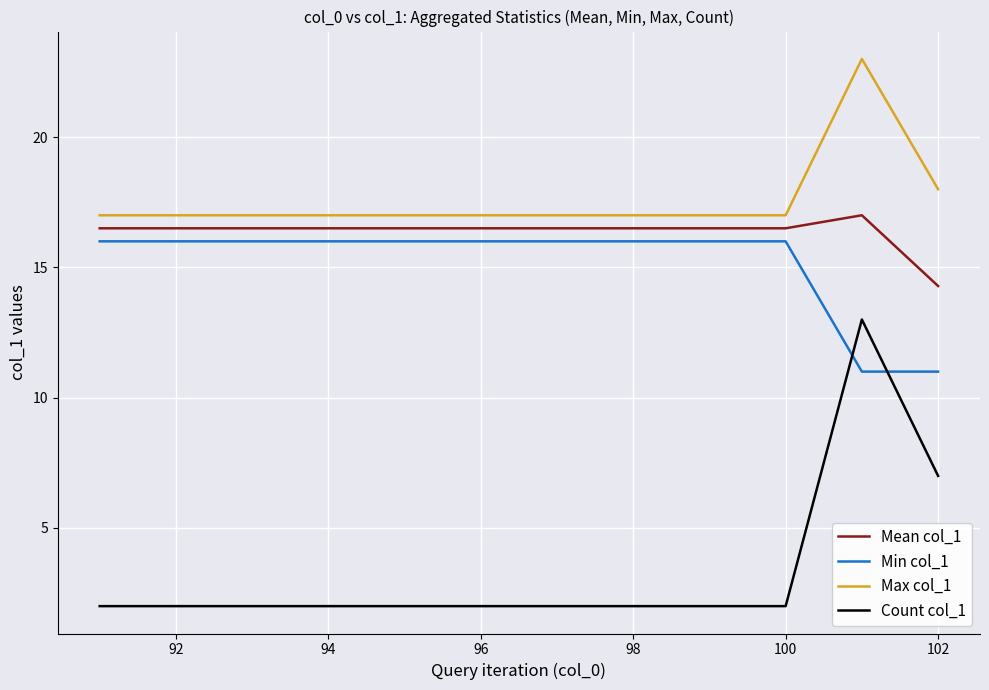

What is the highest value of the Max col_1 series?

23.0